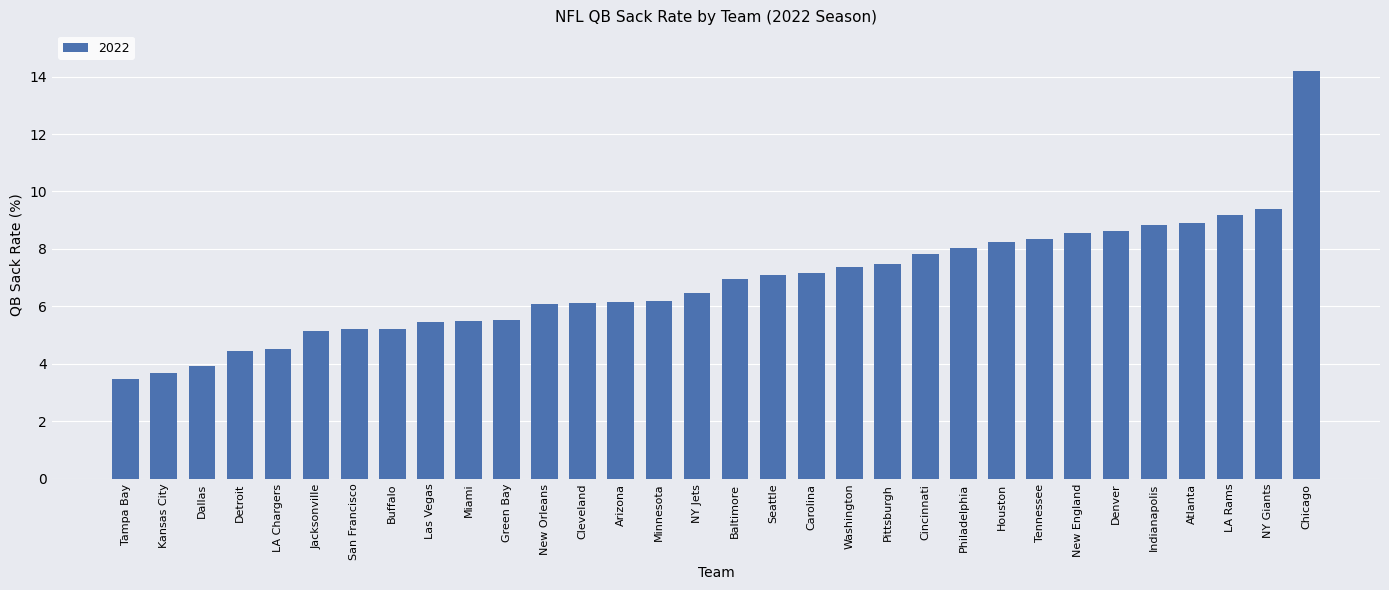

What is the difference between the maximum and minimum values?

10.7